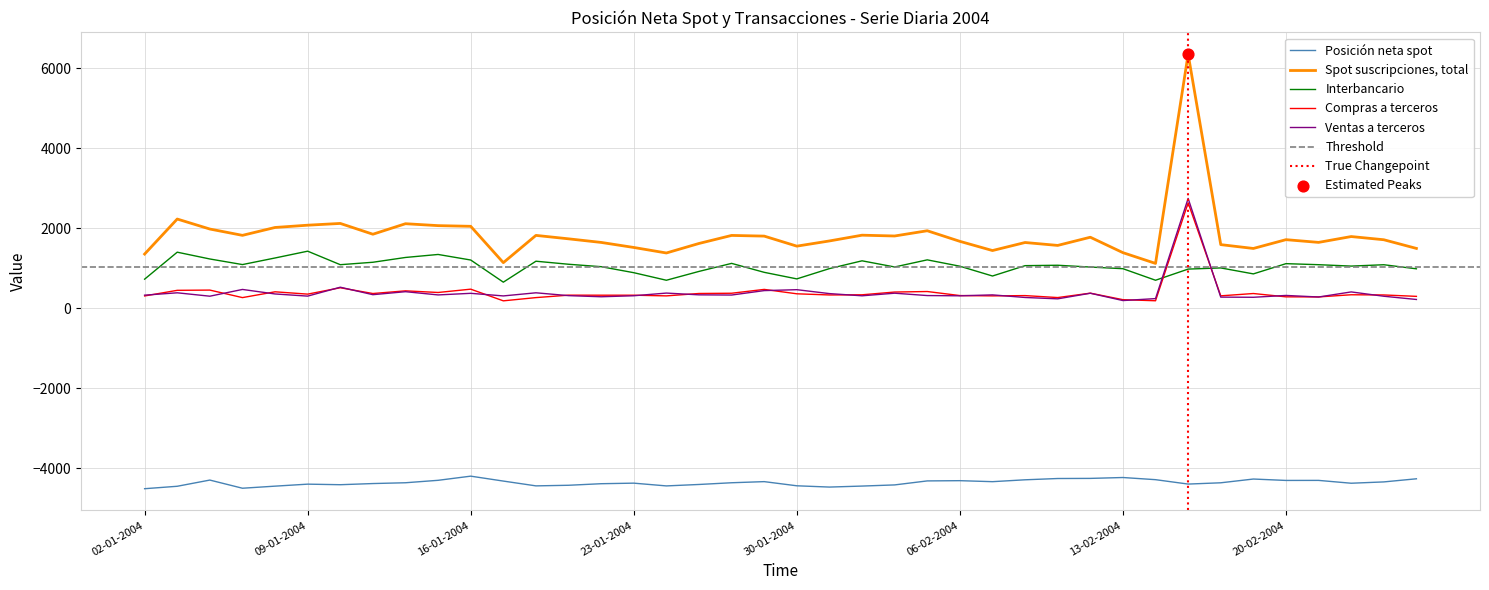

Which series reaches the minimum Y coordinate?

Posición neta spot